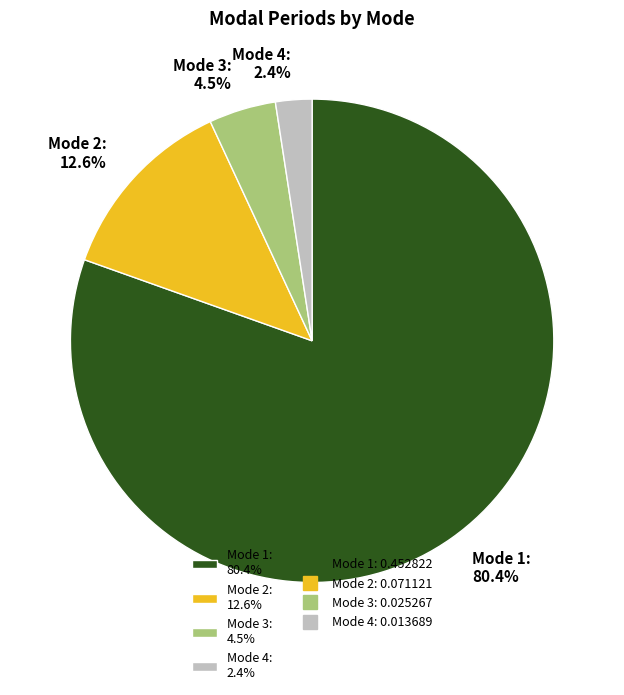

Is it true that Mode 1 is 80% of the pie?

True